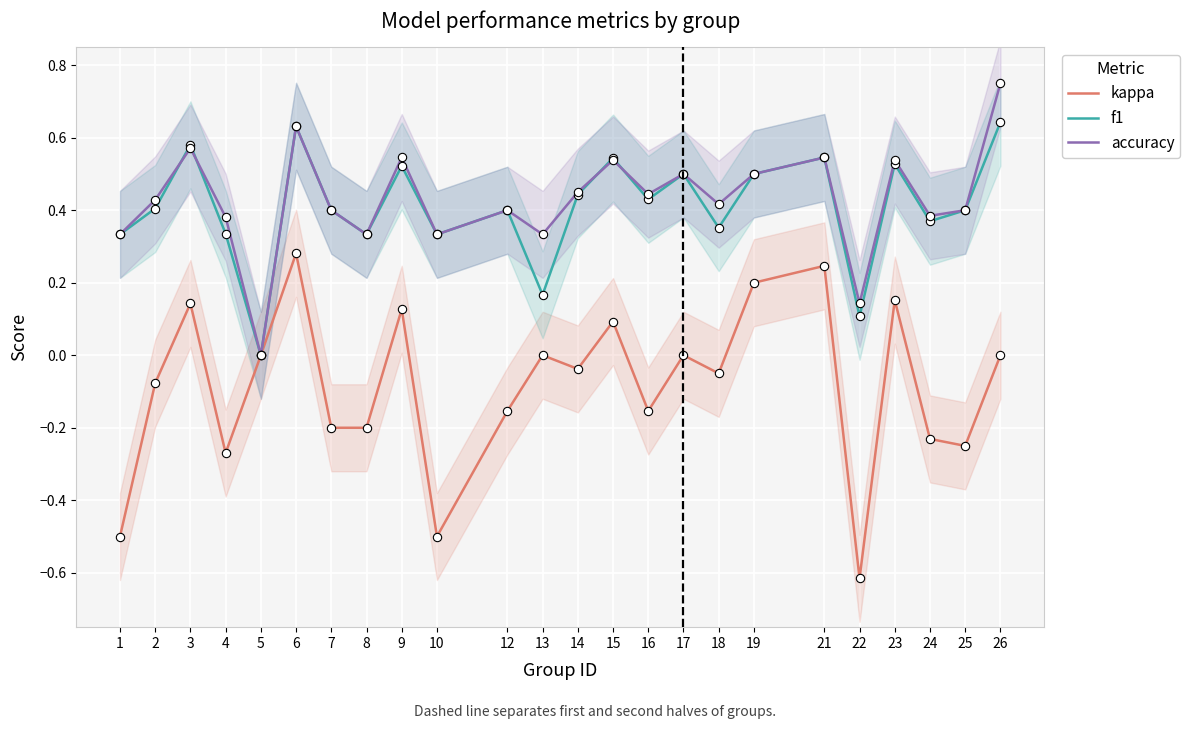

At how many categories does at least one series exceed 0?

23